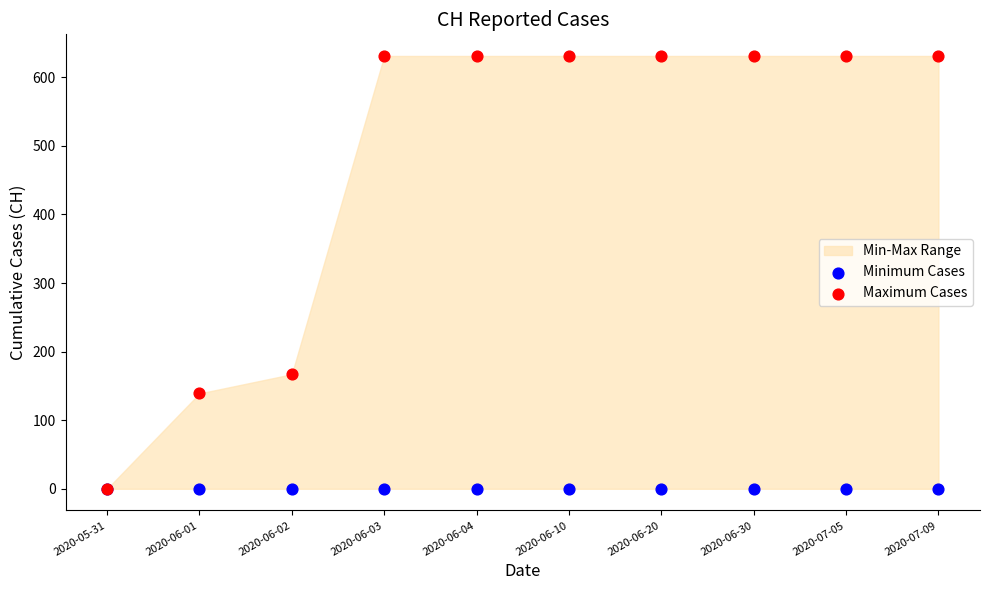

Across all series, what Y value is closest to 315?

167